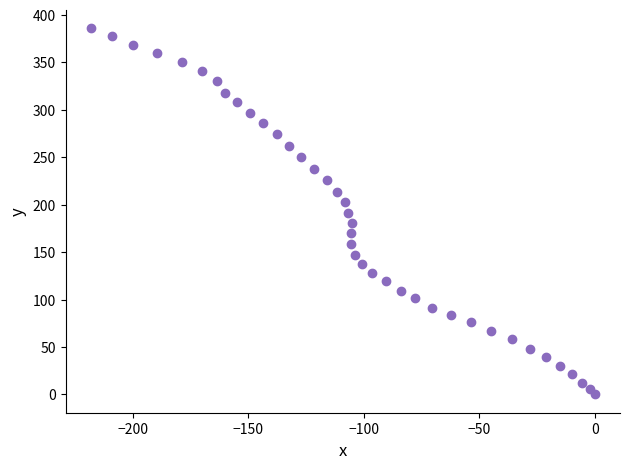

What is the range of Y values (max minus min)?

386.2